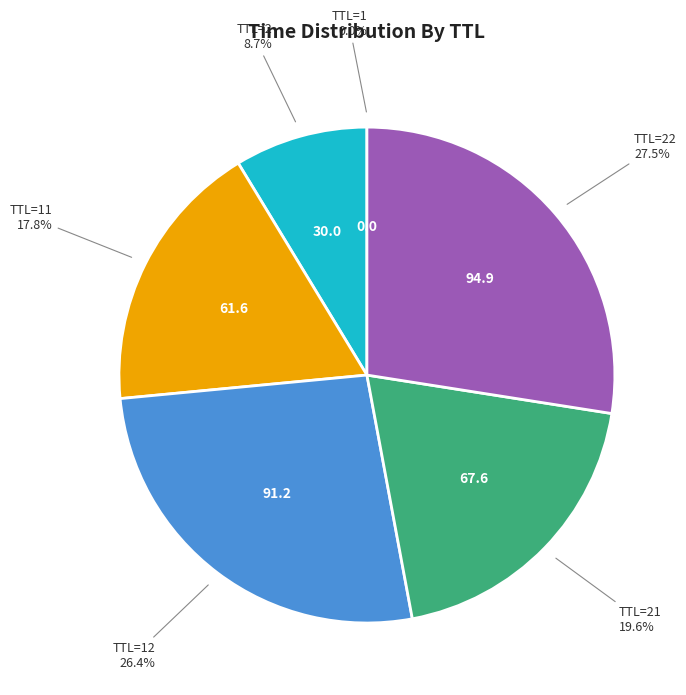

Which slice is the largest?

TTL=22